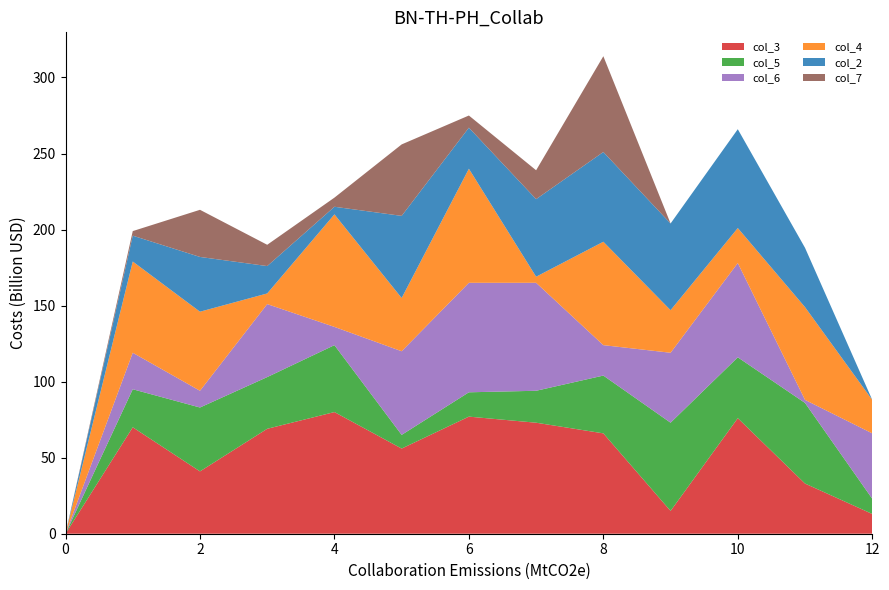

Reading left to right, what are all the values shown in this chart?

col_3: 0	70	41	69	80	56	77	73	66	15	76	33	13
col_5: 0	25	42	34	44	9	16	21	38	58	40	53	10
col_6: 0	24	11	48	12	55	72	71	20	46	62	2	43
col_4: 0	60	52	7	74	35	75	4	68	28	23	61	22
col_2: 0	17	36	18	5	54	27	51	59	57	65	39	0
col_7: 0	3	31	14	6	47	8	19	63	0	0	0	0